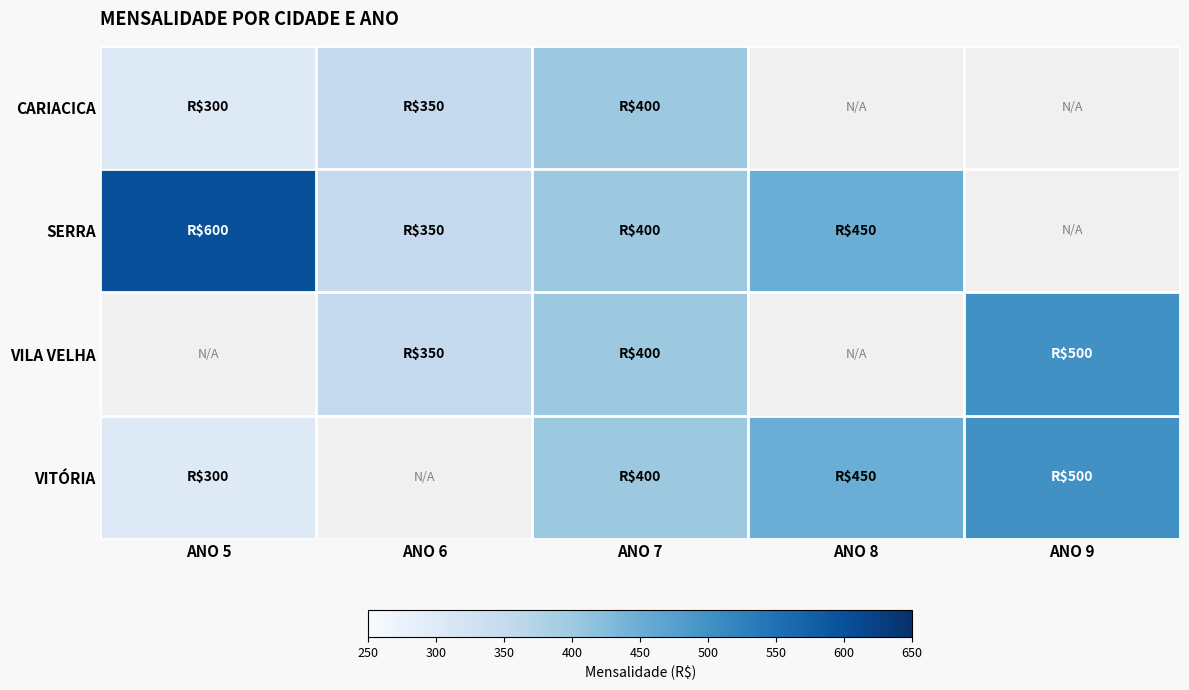

What is the approximate value of VILA VELHA at ANO 9?

500.0